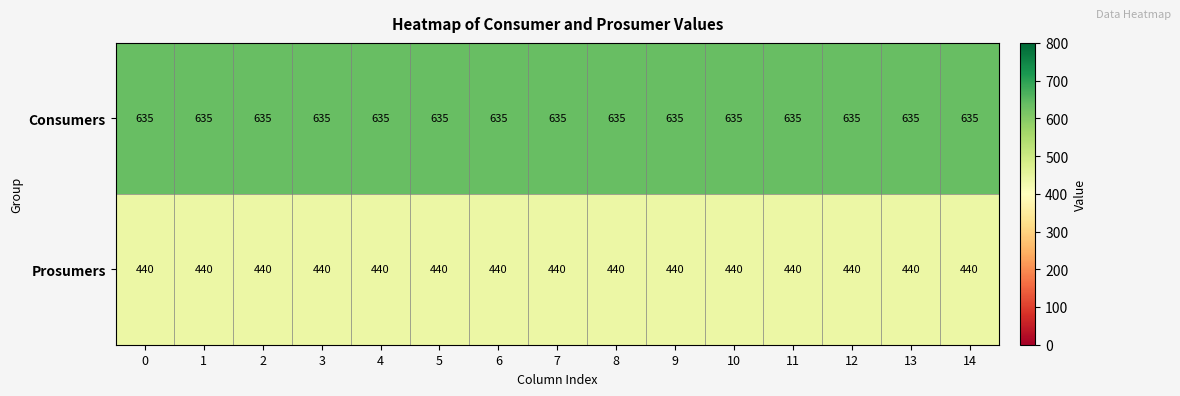

List the series in order of their peak value, lowest first.

Prosumers, Consumers